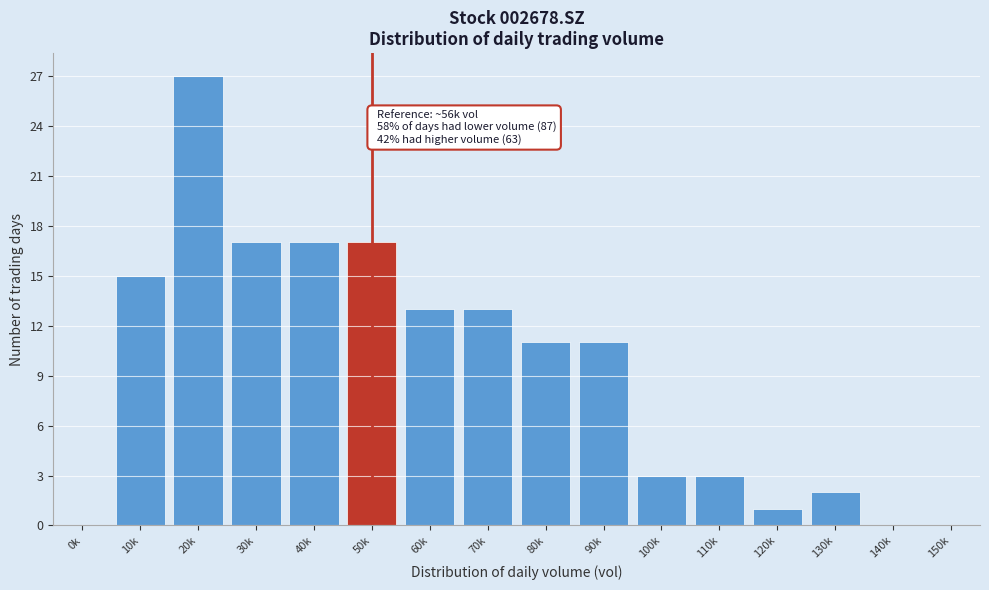

Reading right to left, list all the values displayed in this chart.

150k=0	140k=0	130k=2	120k=1	110k=3	100k=3	90k=11	80k=11	70k=13	60k=13	50k=17	40k=17	30k=17	20k=27	10k=15	0k=0